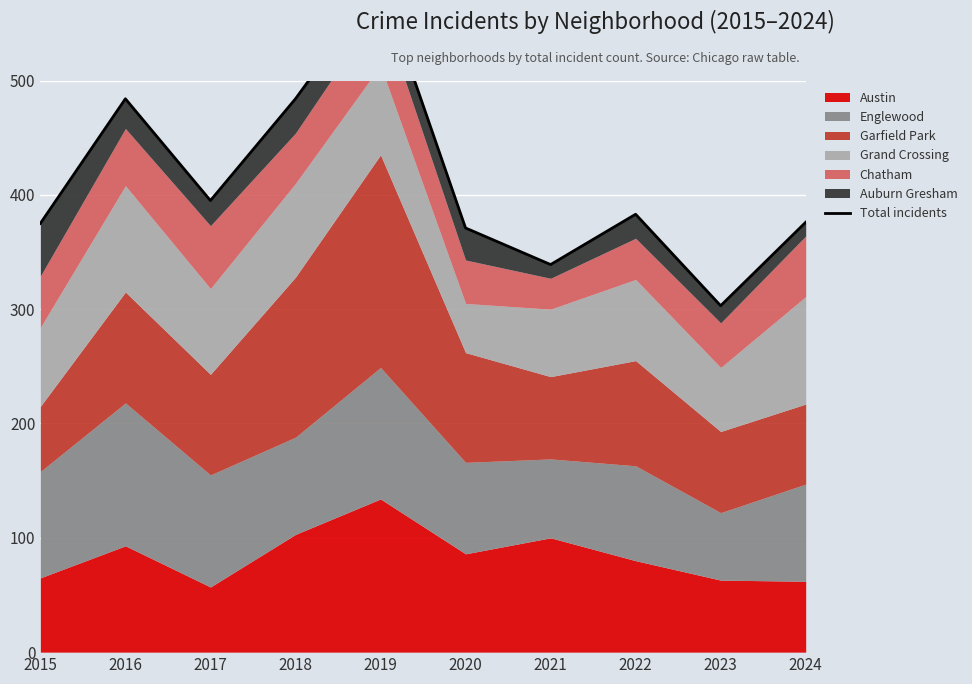

True or false: the data has more than 0 interior local peaks.

True